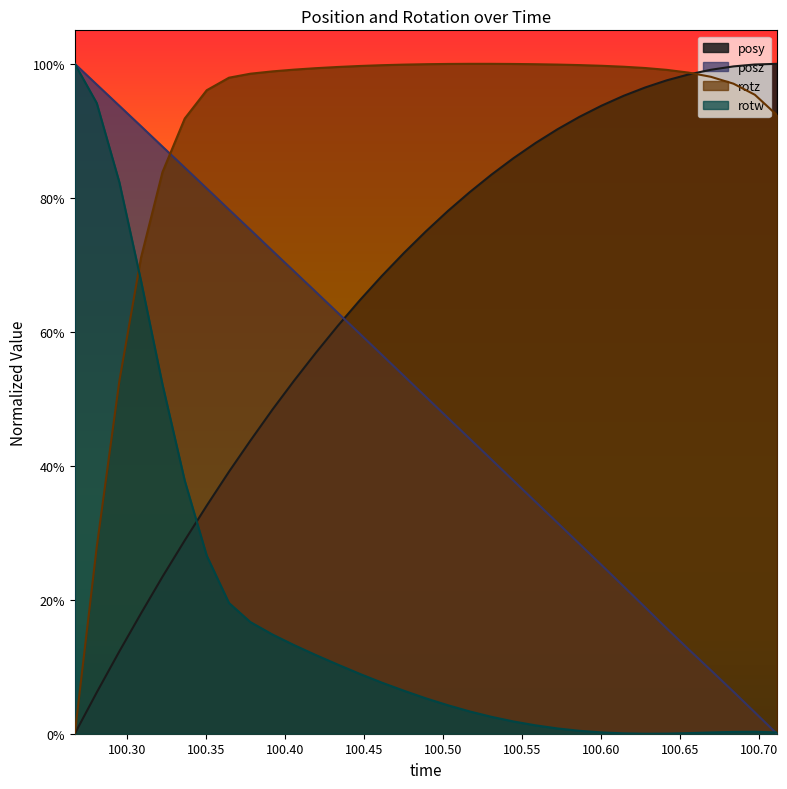

What is the difference between the maximum and minimum values in the rotw series?

1.0